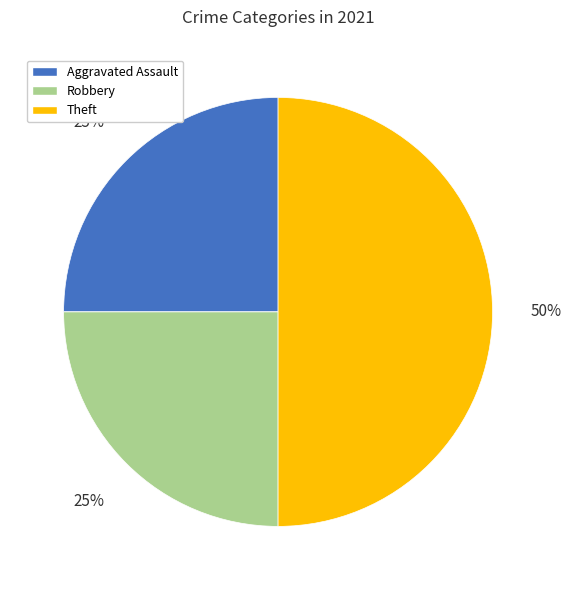

To the nearest percent, what is the average slice percentage?

25%